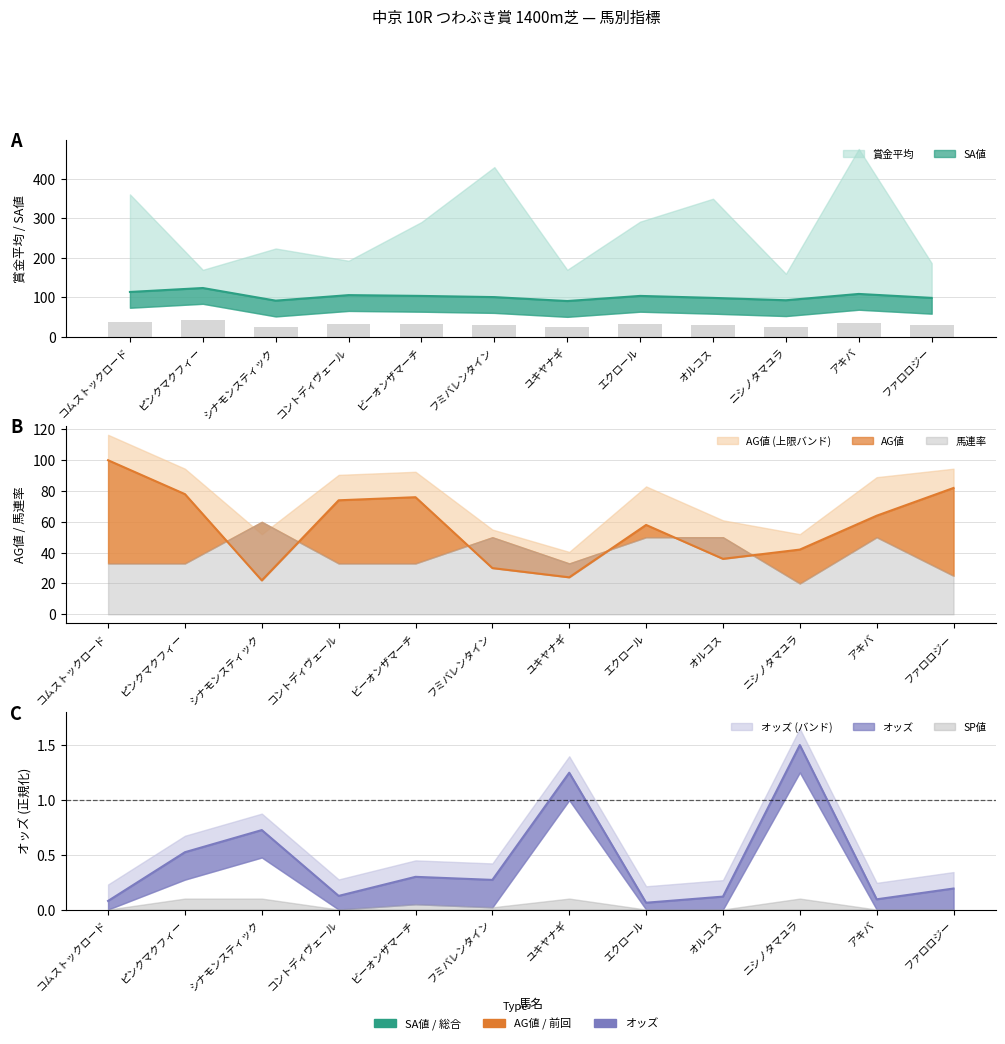

Which category has the lowest value in the オッズ series?

エクロール